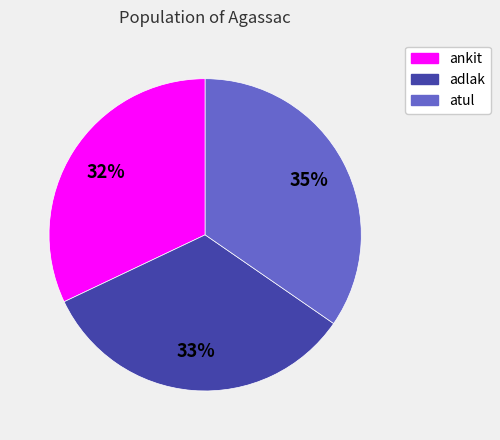

To the nearest percent, what percentage of the pie is ankit?

32%